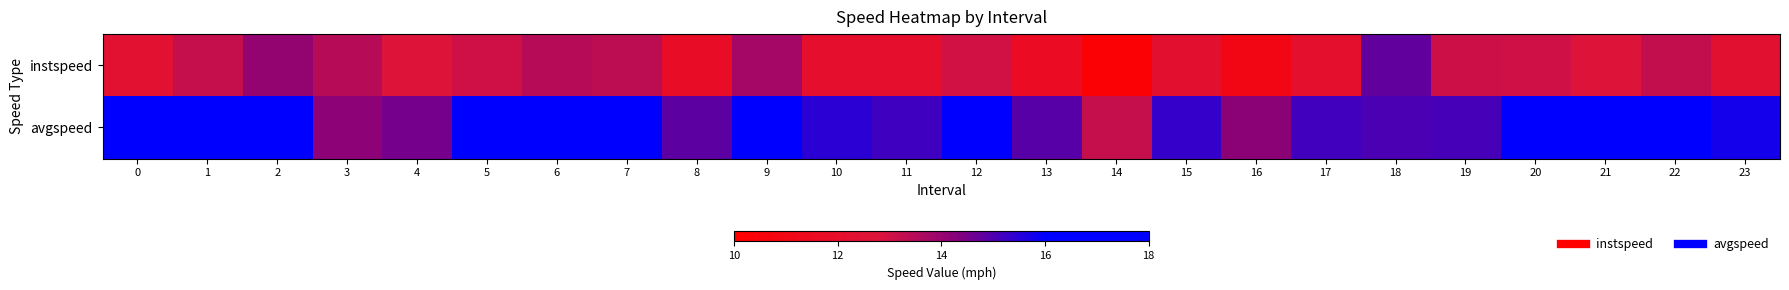

Count the number of data series in this chart.

2